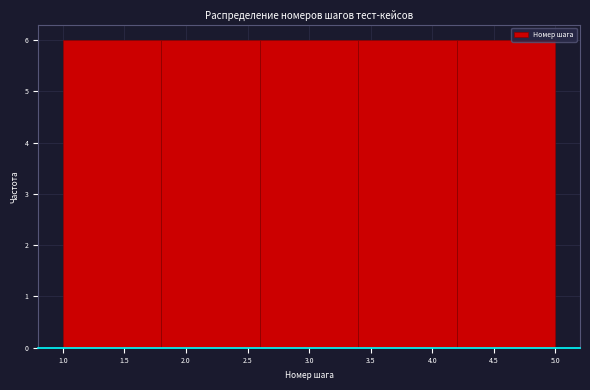

Reading left to right, list every bar in this chart as the range it spans on the x-axis followed by its height. The values are not printed on the chart, so give them approximately, as read against the axis.

1.0 to 1.8: 6
1.8 to 2.6: 6
2.6 to 3.4: 6
3.4 to 4.2: 6
4.2 to 5.0: 6